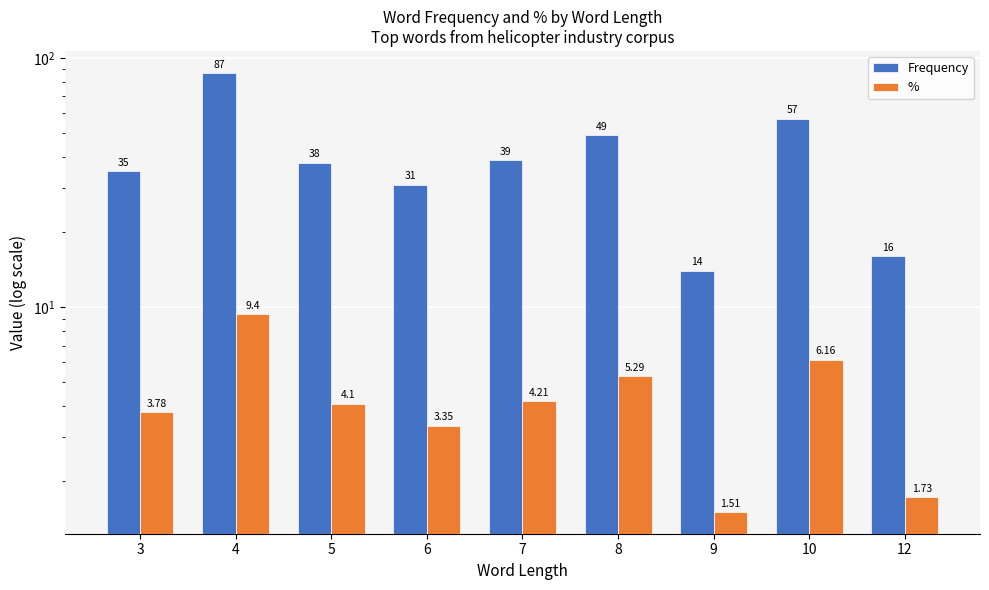

Which series changed the most between 6 and 7?

Frequency